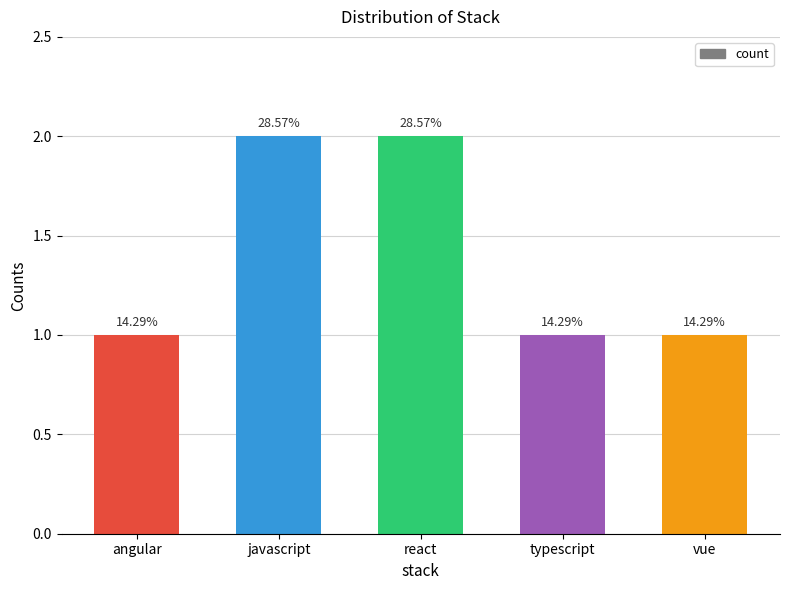

Reading right to left, list all the values displayed in this chart.

1	1	2	2	1